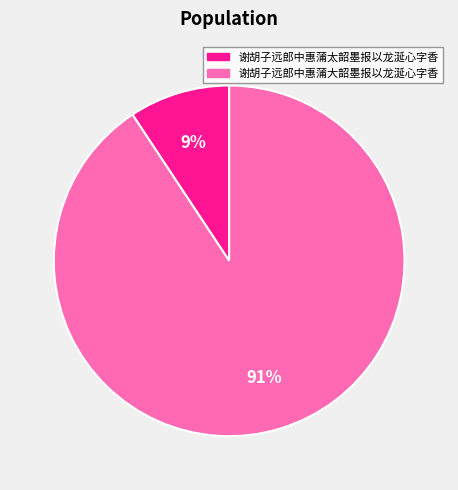

What is the largest slice in the pie chart?

谢胡子远郎中惠蒲大韶墨报以龙涎心字香